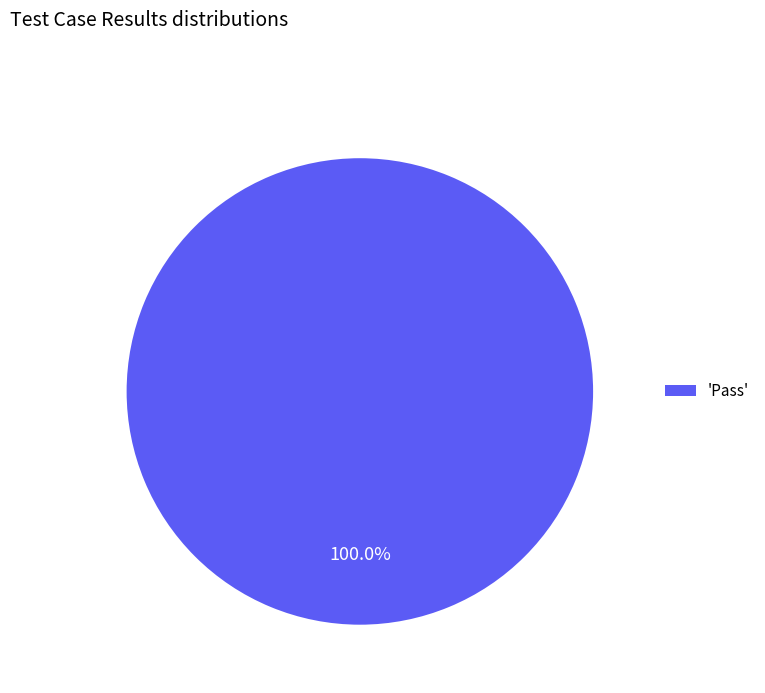

Rank the categories by value from highest to lowest.

'Pass'